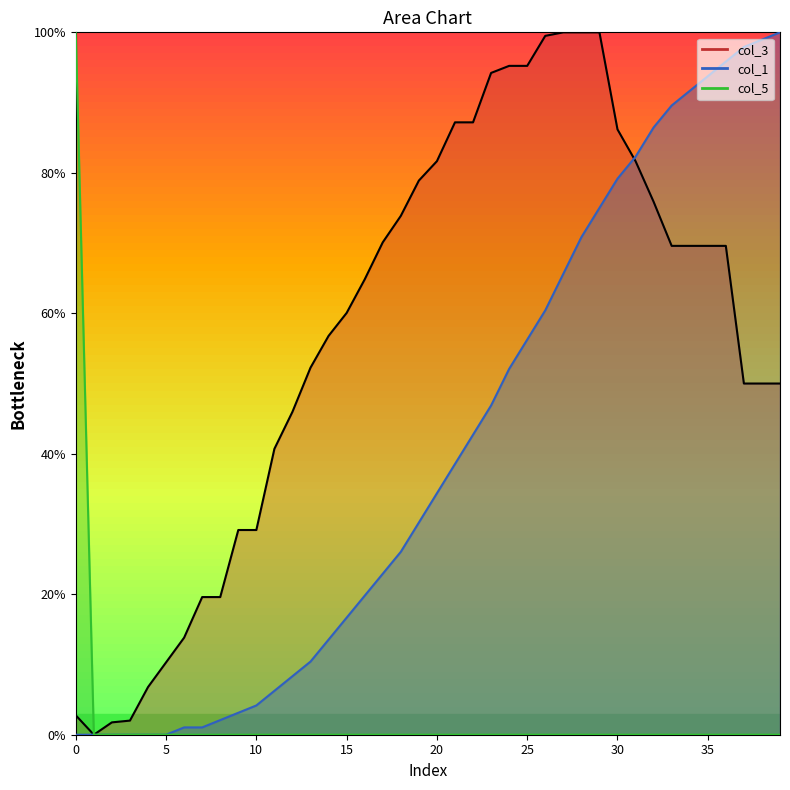

True or false: col_5 line and col_1 line cross at least once.

False